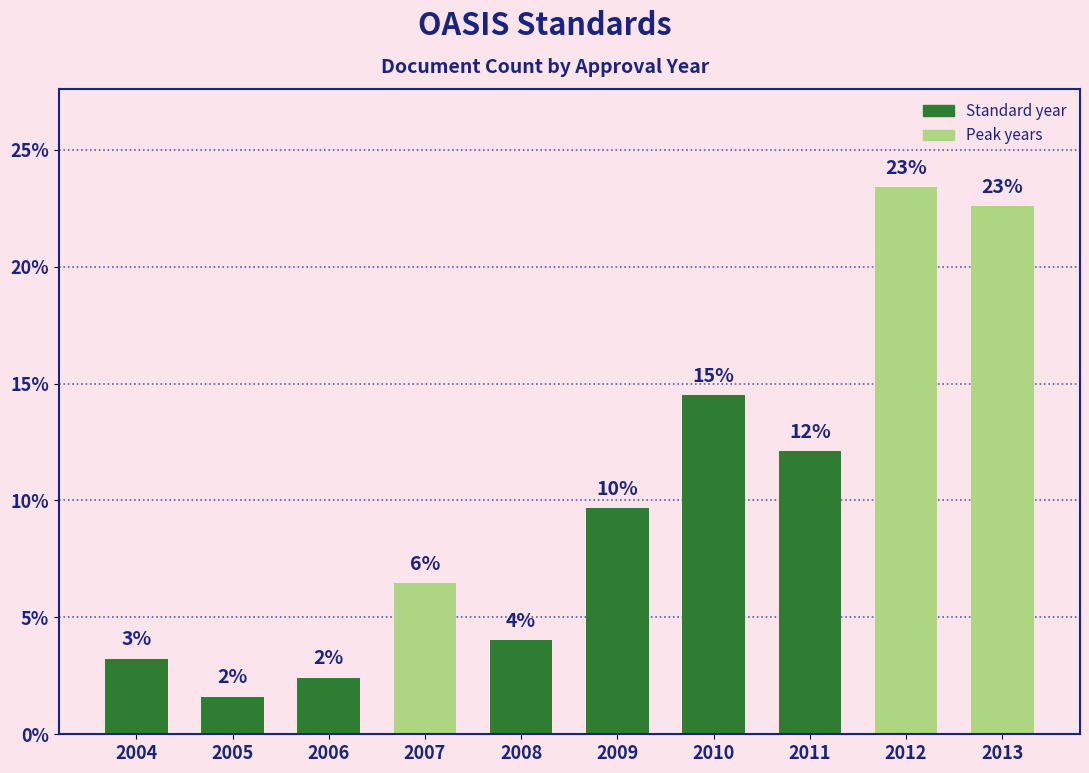

The value at 2008 is 2.3. True or false?

False